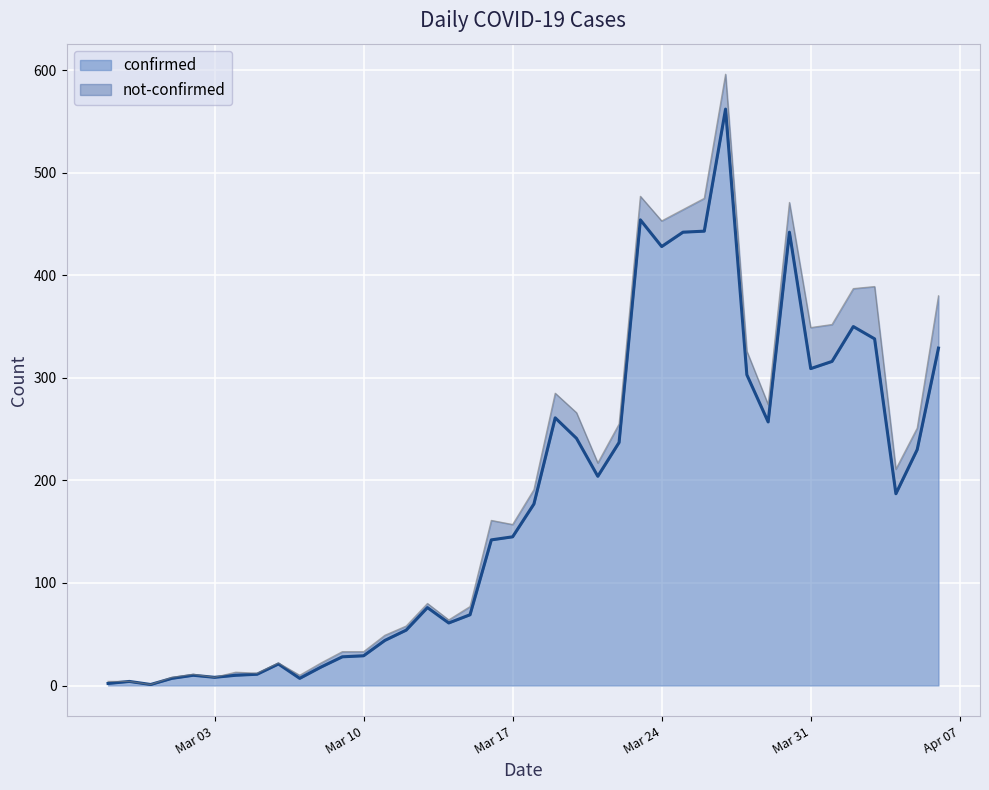

Where does the data first go above 177?

2020-03-19